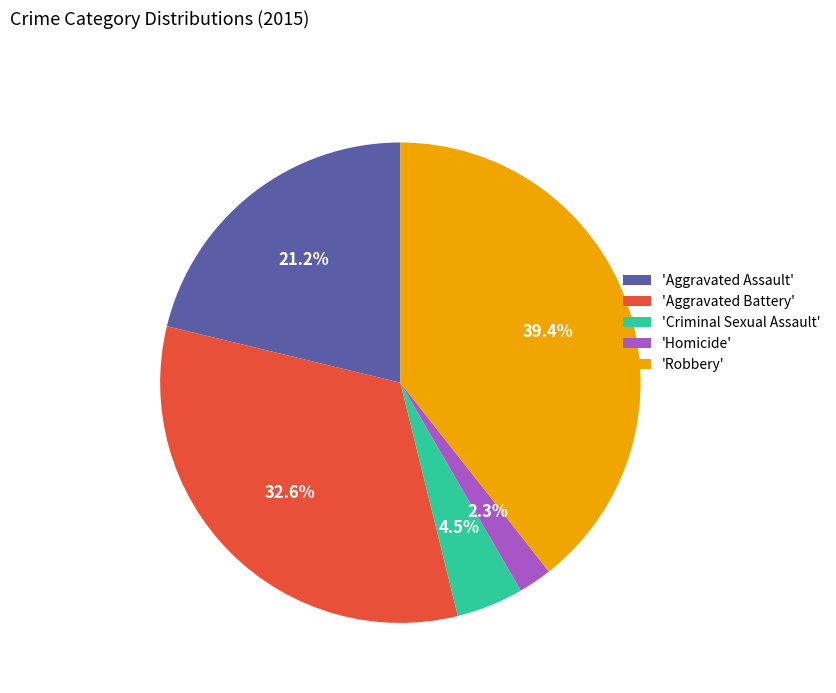

Which category has the smallest portion of the pie?

'Homicide'